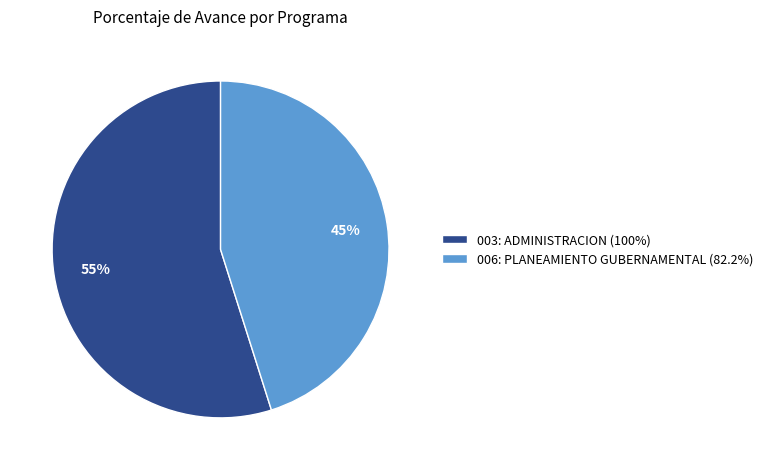

To the nearest percent, what is the combined percentage of 003: ADMINISTRACION and 006: PLANEAMIENTO GUBERNAMENTAL?

100%